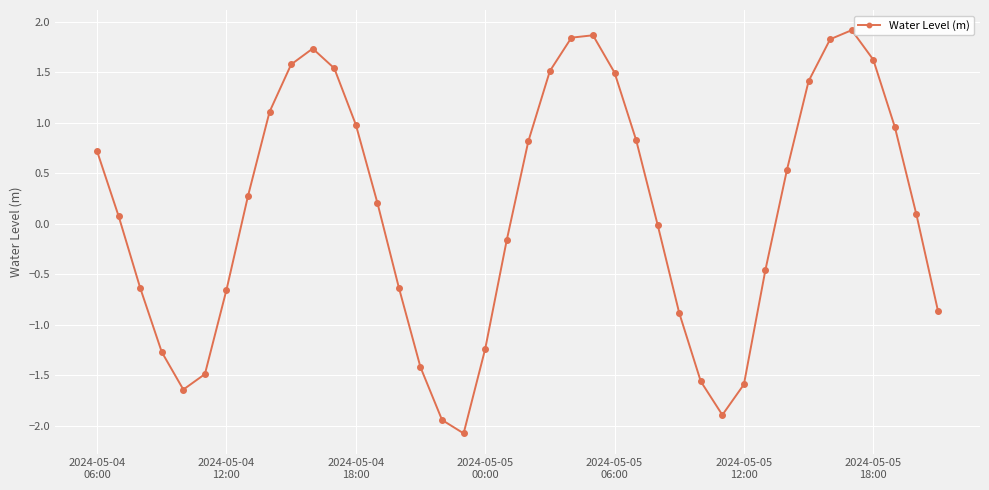

How many categories are shown in the chart?

40